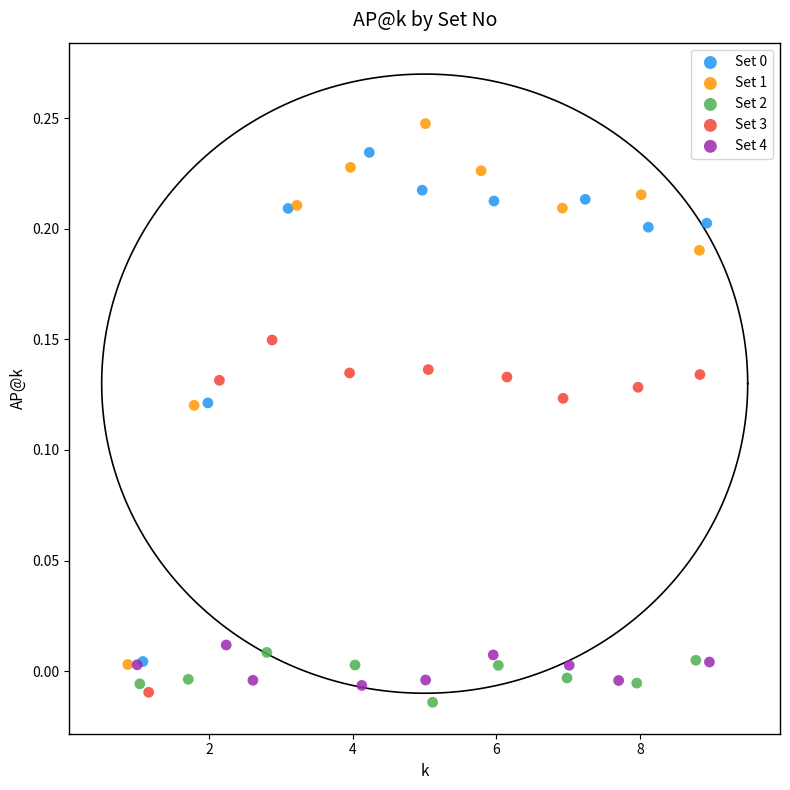

Which series has the largest Y range (max minus min)?

Set 1